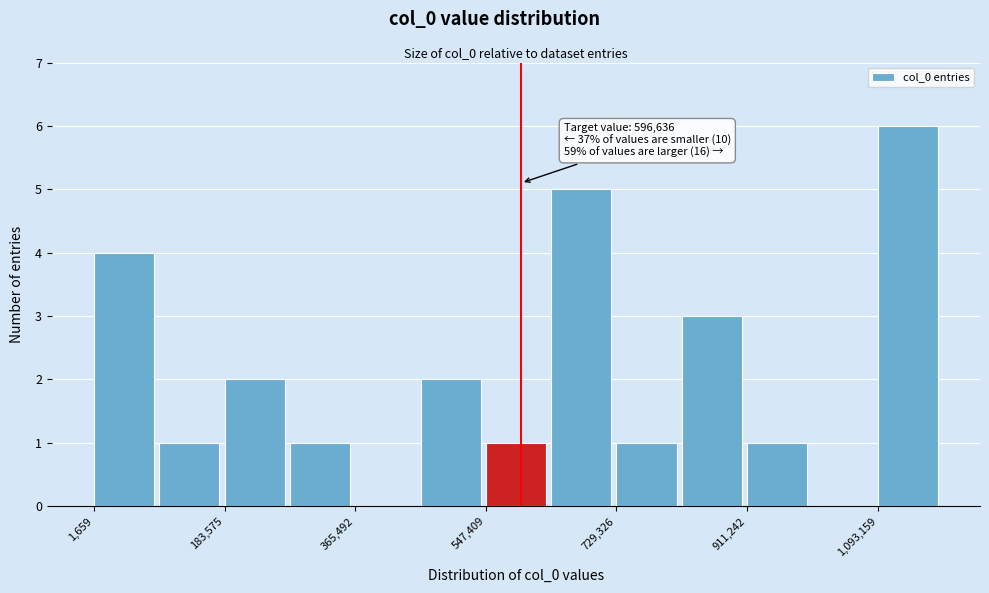

Over which range of the x-axis is the bar tallest?

1100000 to 1180000